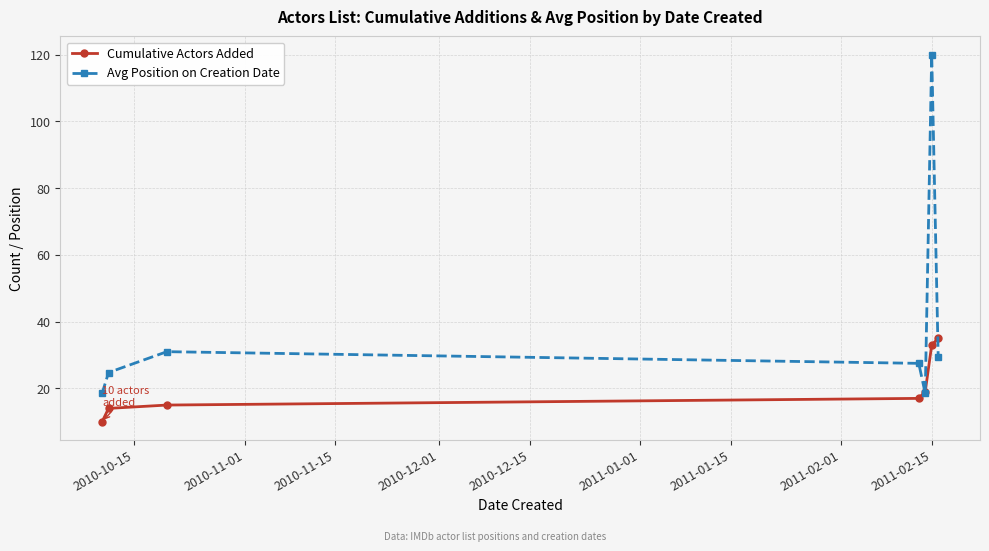

How many categories are shown in the chart?

7